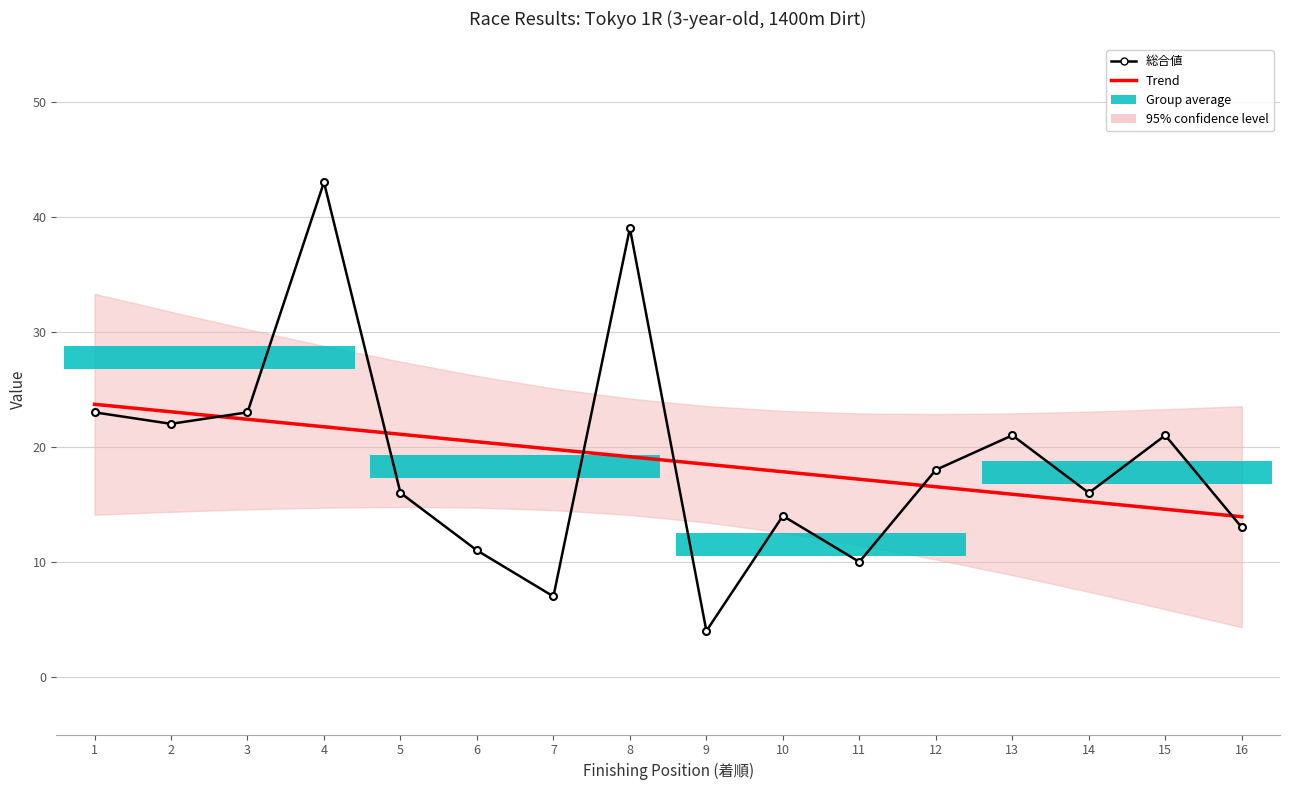

How many values in the Trend series are below 19?

8